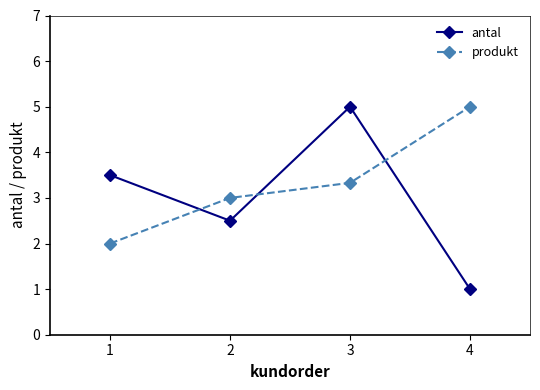

What is the value of the produkt point at the 4th from the left?

5.0